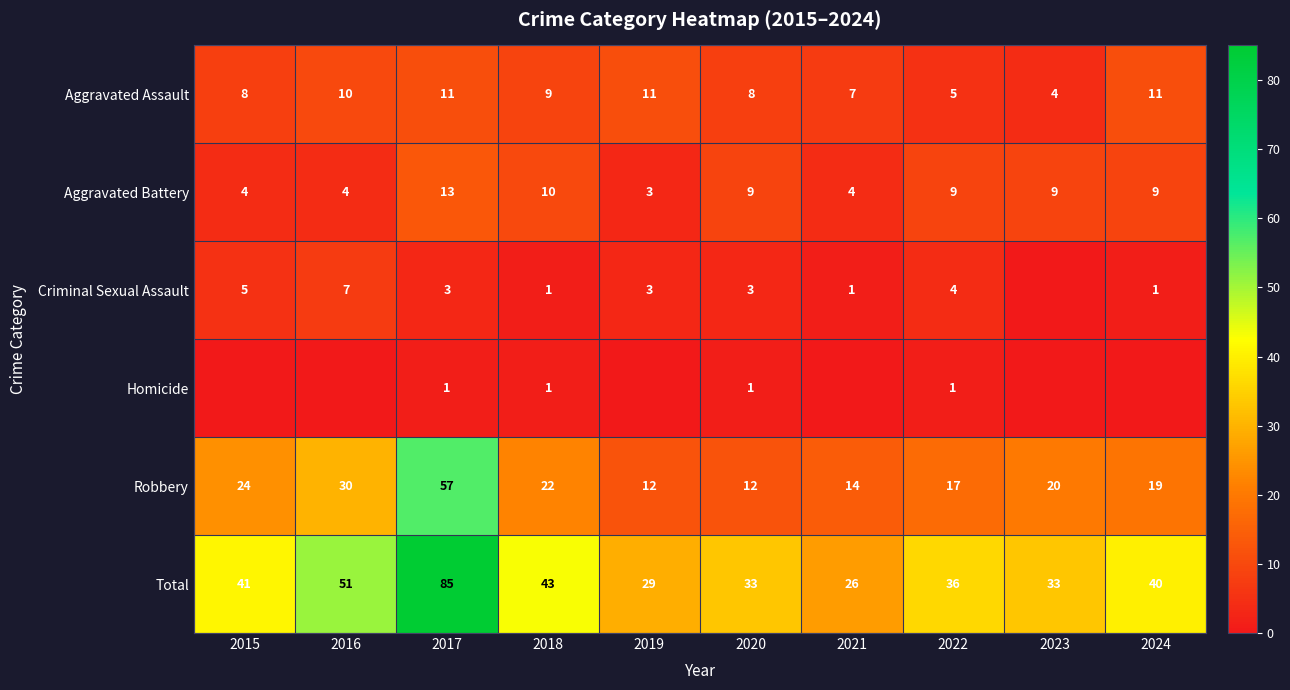

Where does the Aggravated Assault series first go above 9?

2016